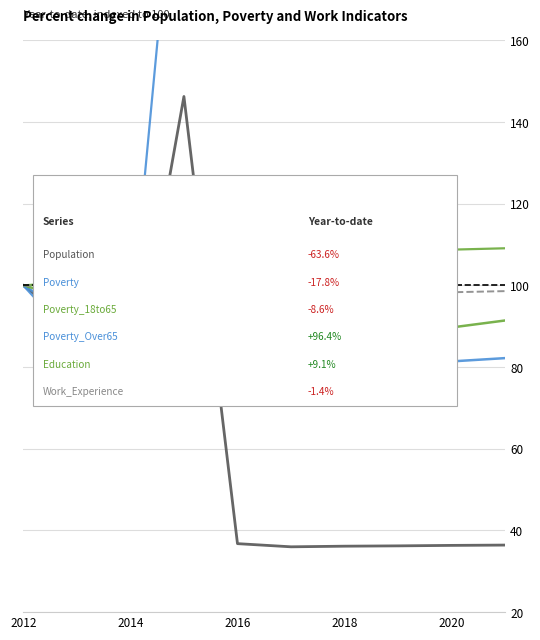

Which series changed the most between 2018 and 8?

Population